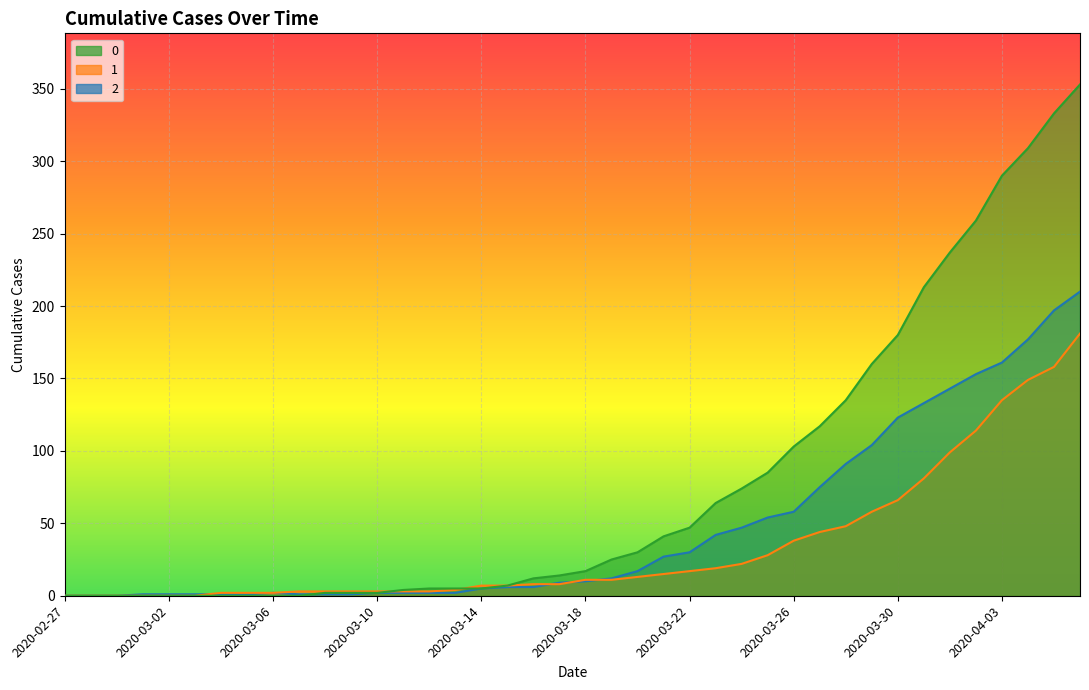

What is the maximum value for 1?

181